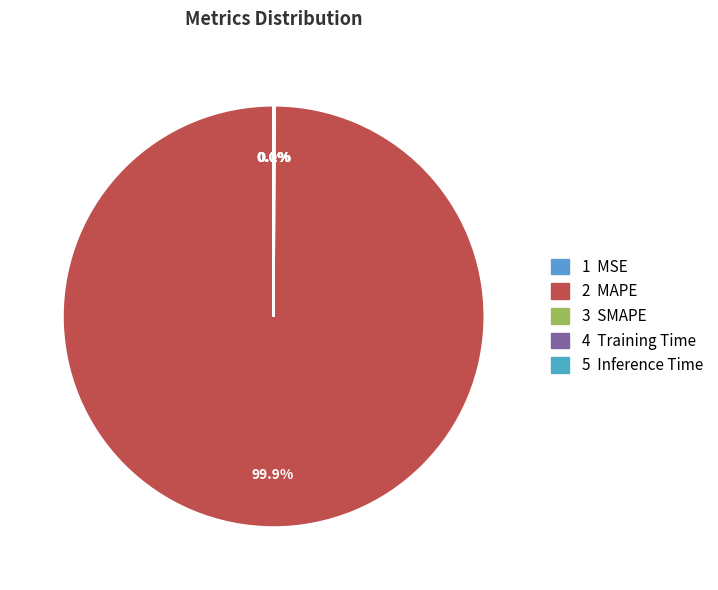

Which slice is the smallest?

Inference Time